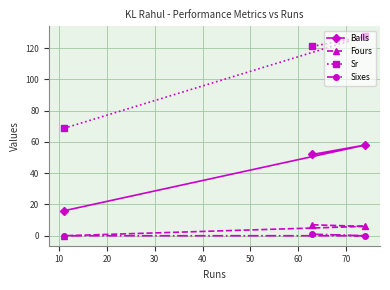

Which series has the largest range (max minus min)?

Sr